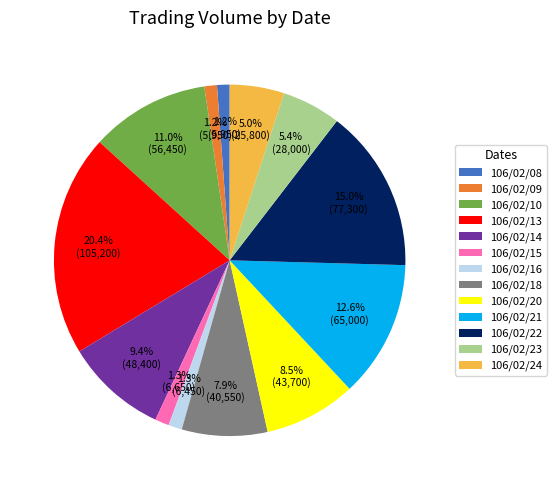

What is the total percentage of 106/02/24 and 106/02/15?

6.3%